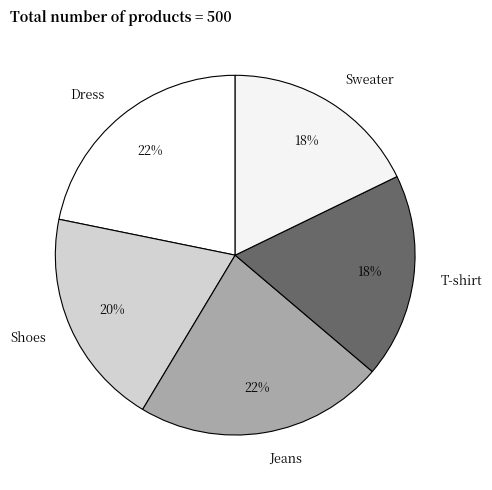

Which has a higher value, Sweater or Jeans?

Jeans